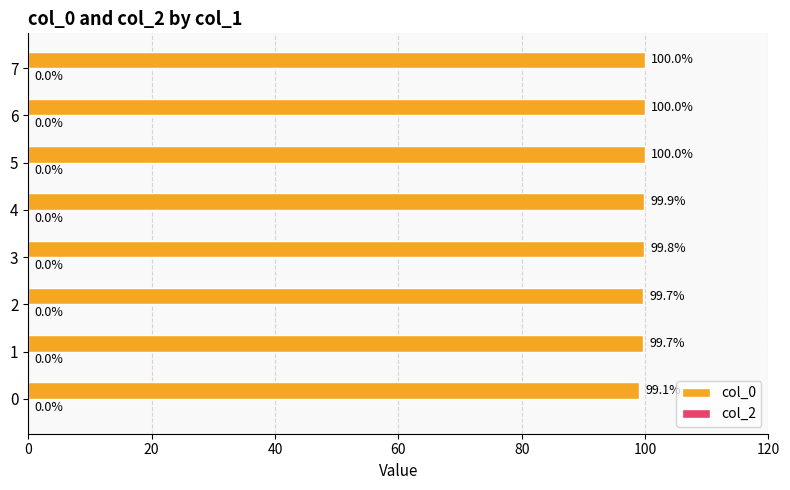

True or false: the data shows 99.8 at 3.

True